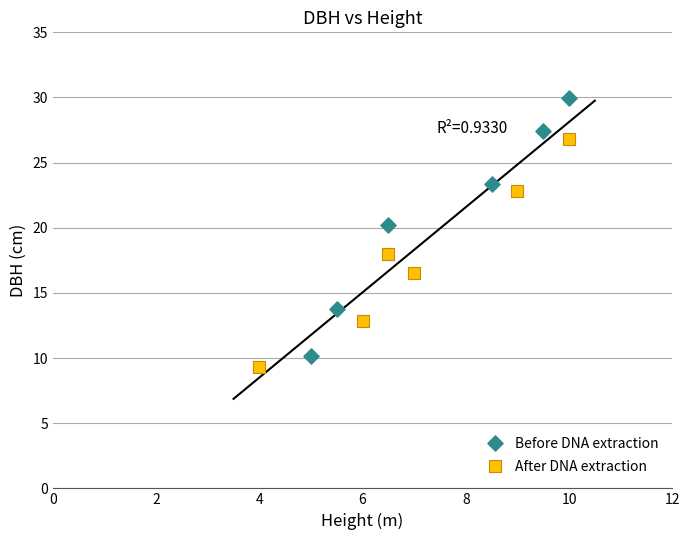

Which series contains the highest Y value?

Before DNA extraction